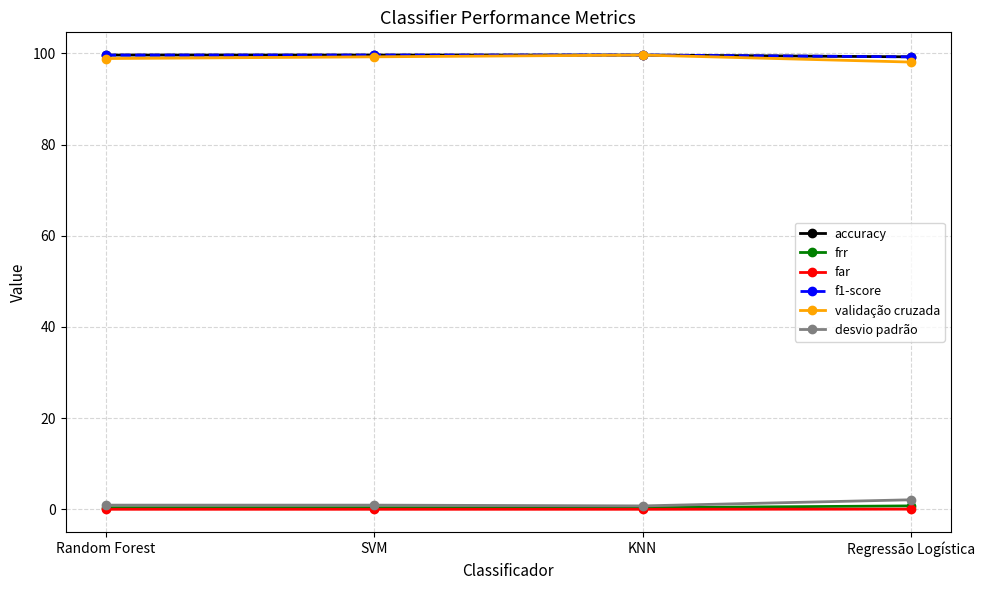

At which category is the sum across all series the highest?

KNN